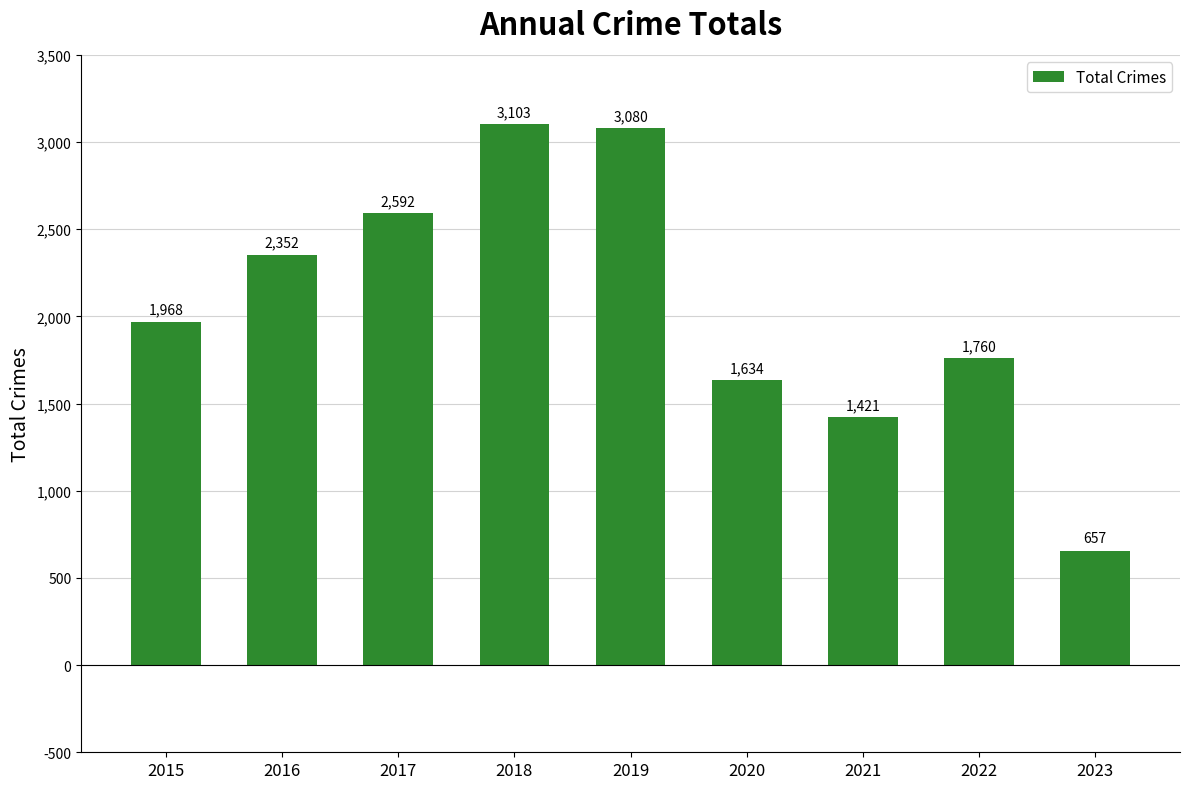

What is the minimum value shown in the chart?

657